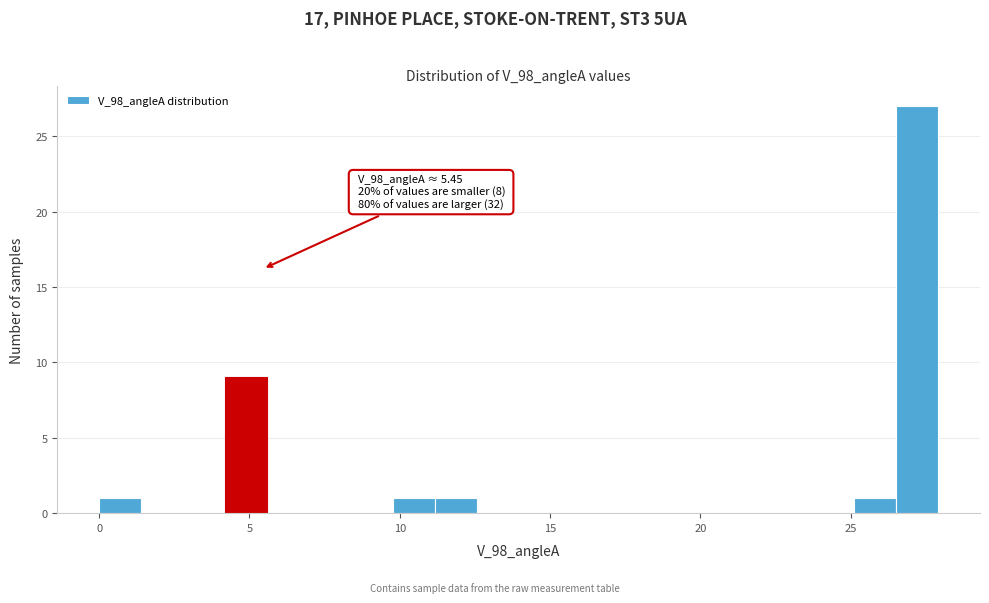

Around what value on the x-axis is the tallest bar? Give the approximate position of its centre, as read against the axis.

27.0